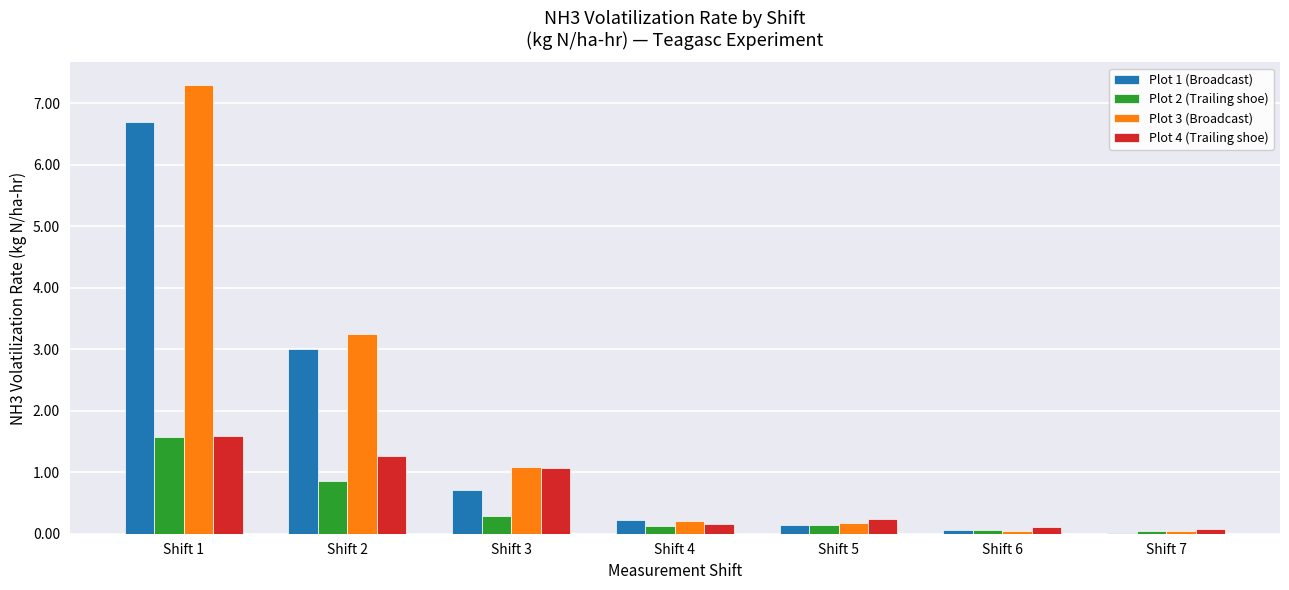

At which category is the sum across all series the highest?

Shift 1